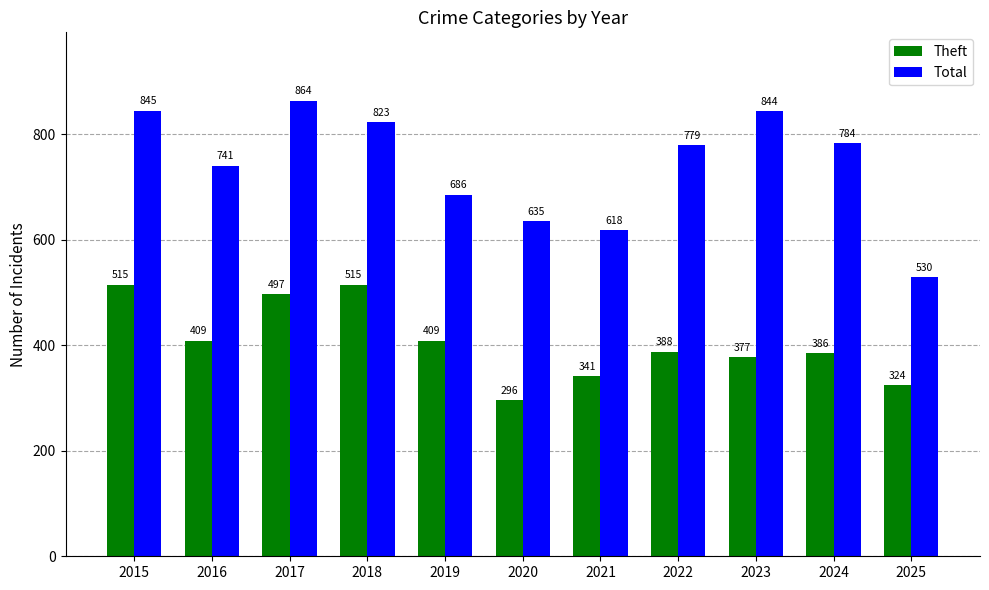

Reading left to right, transcribe all the data shown in this chart.

Theft: 515	409	497	515	409	296	341	388	377	386	324
Total: 845	741	864	823	686	635	618	779	844	784	530